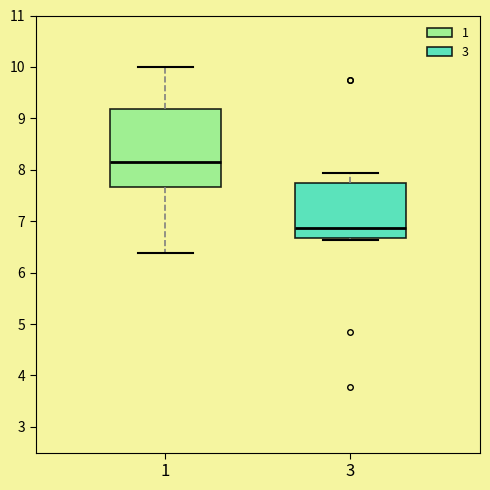

Reading left to right, transcribe this box plot: for each box, give where its median line is, the range the box spans, and where its two whiskers end, as read against the y-axis. The values are not printed on the chart, so give them approximately, as read against the axis.

1: median 8.2, box 7.7 to 9.2, whiskers 6.4 to 10.0
3: median 6.9, box 6.7 to 7.8, whiskers 6.6 to 7.9